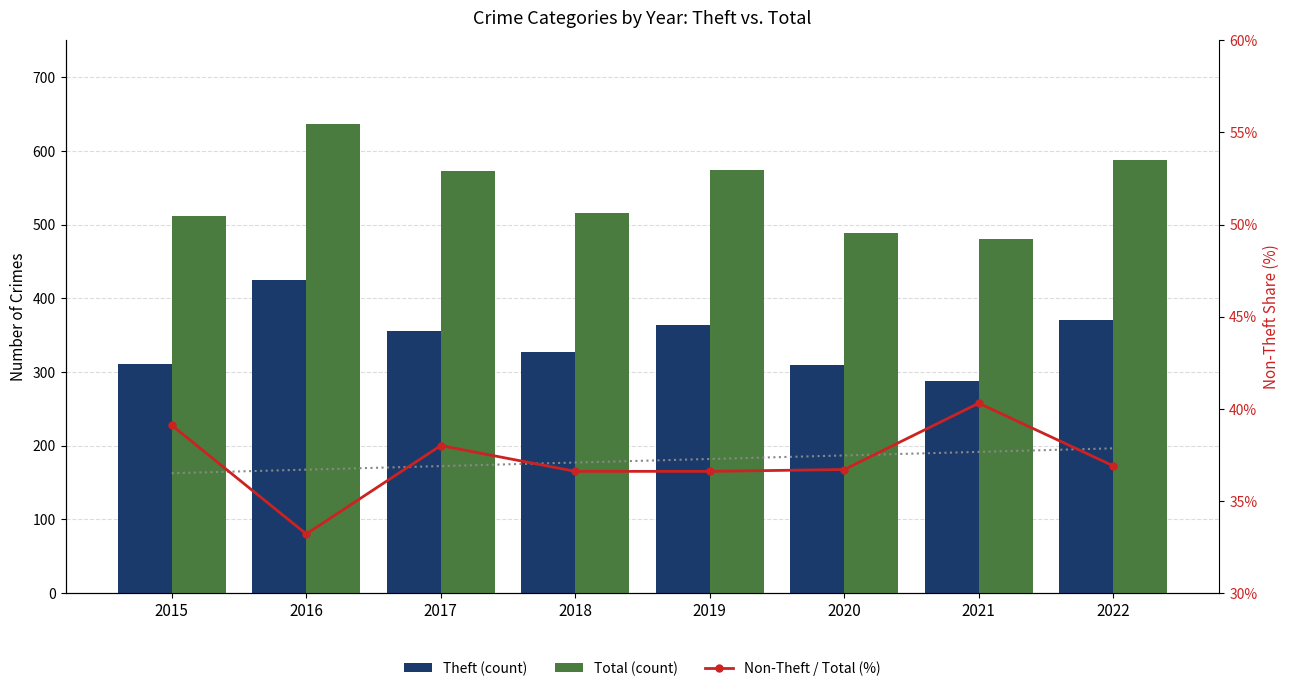

At which category is the sum across all series the highest?

2016